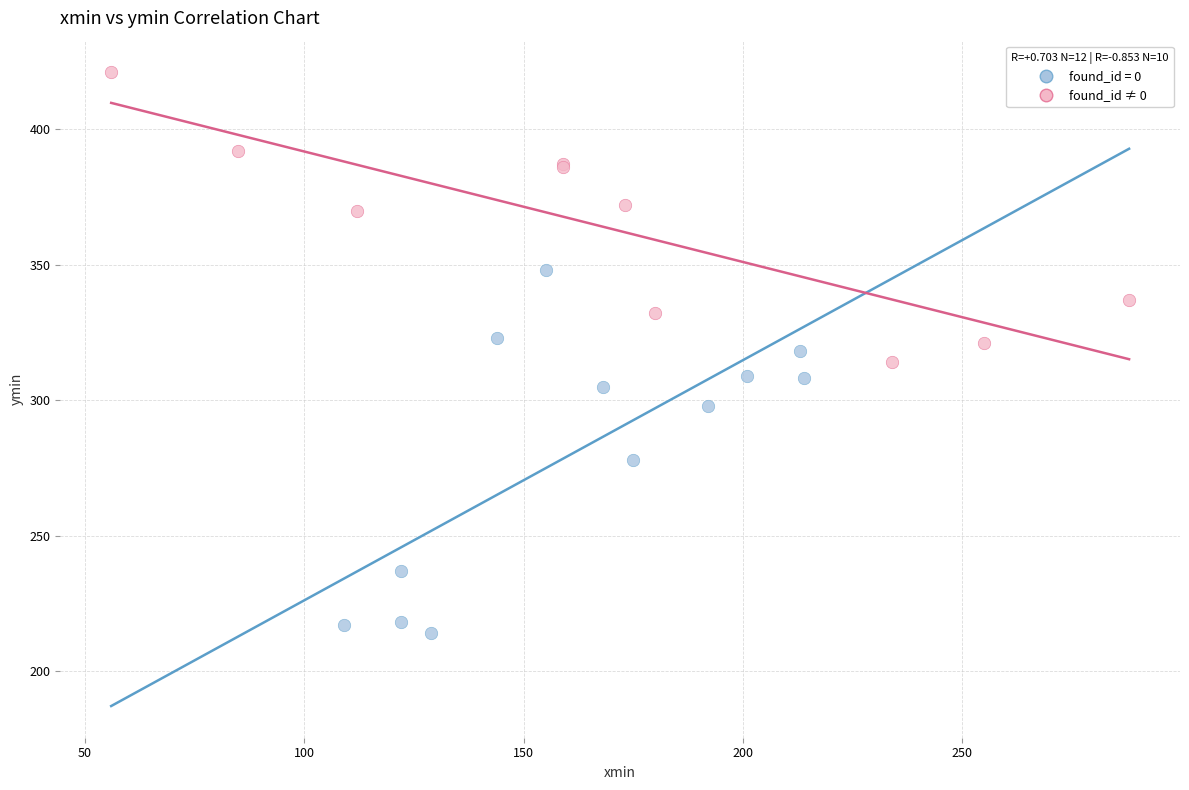

Which series reaches the minimum Y coordinate?

found_id = 0